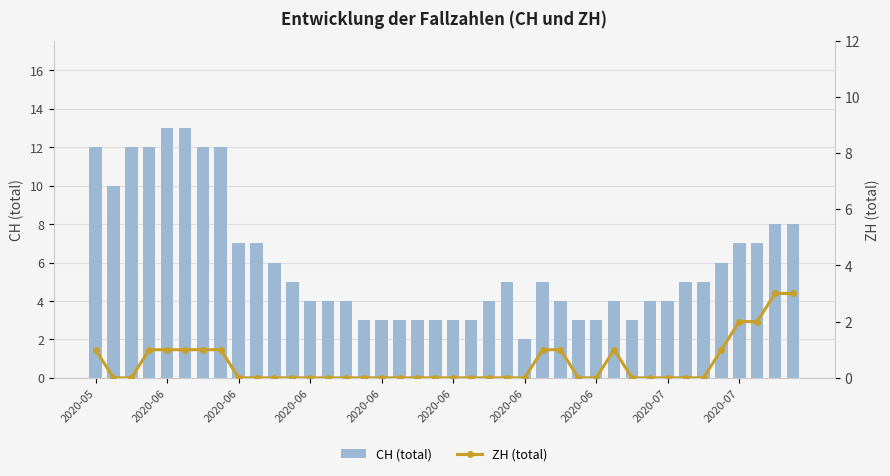

How many data points in CH (total) are less than 5?

19